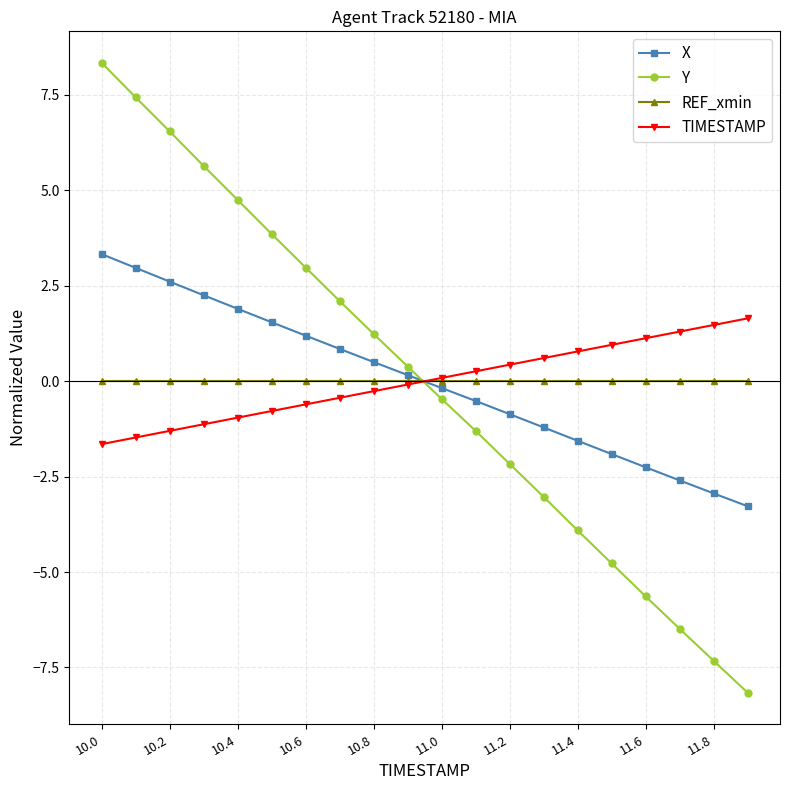

At how many categories does at least one series exceed 6?

3